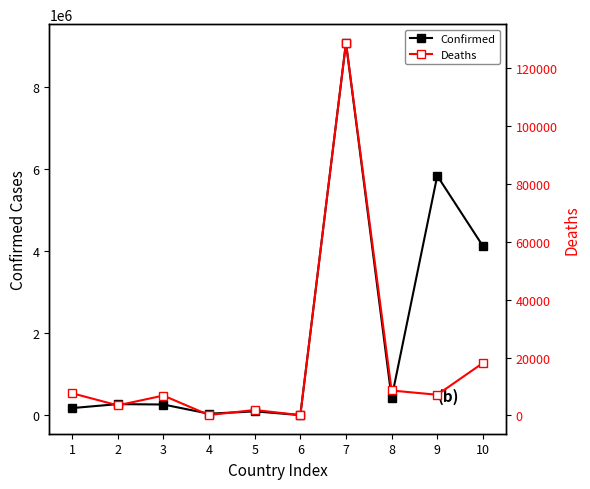

Rank the series by their maximum value, from lowest to highest.

Deaths, Confirmed